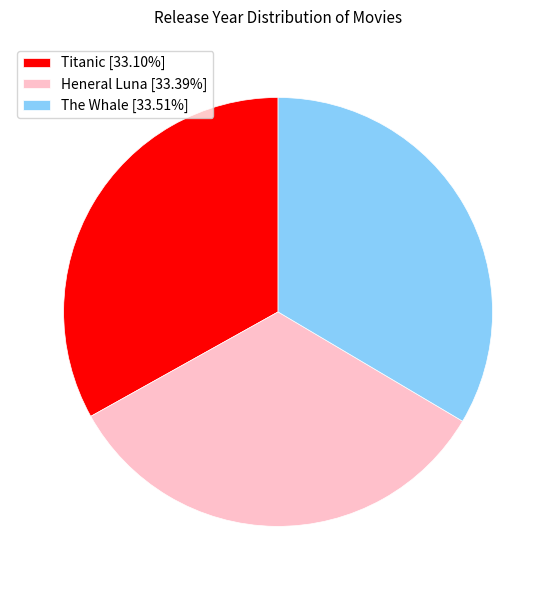

Does Heneral Luna represent more than half of the total?

No